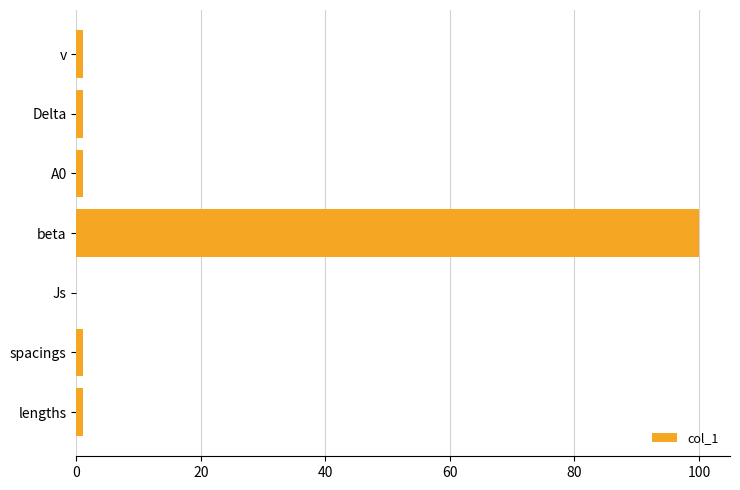

Which label corresponds to the largest value in the chart?

beta